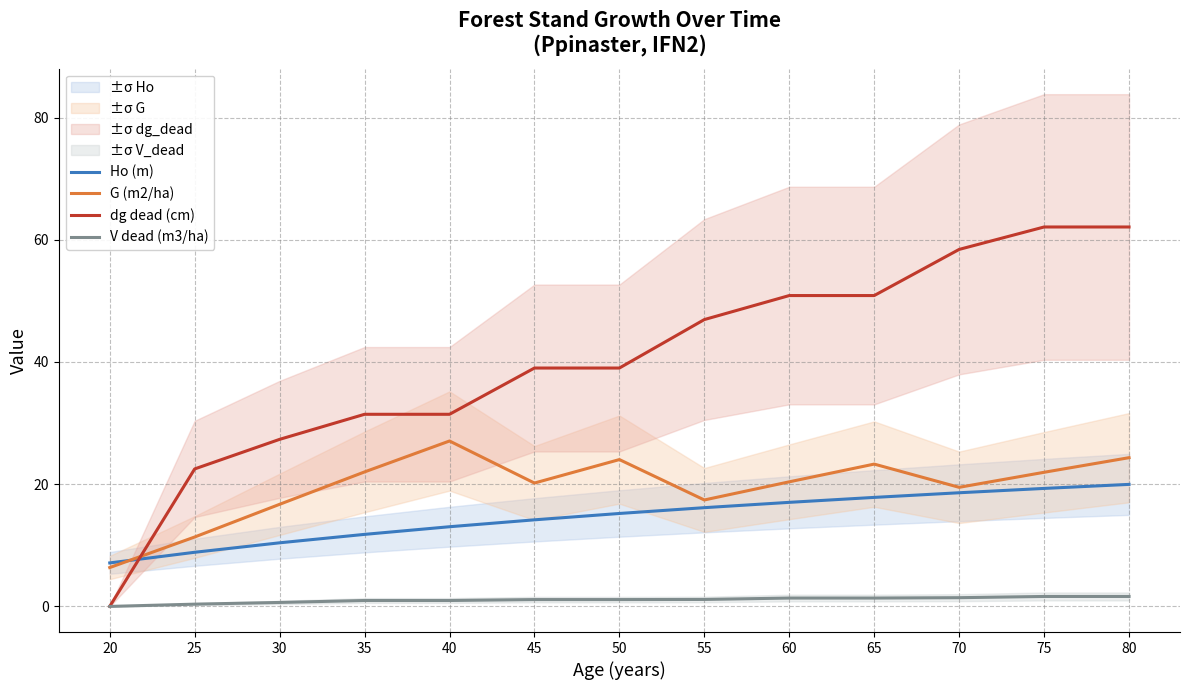

True or false: dg dead (cm) has a value of 16.6 at 70.

False